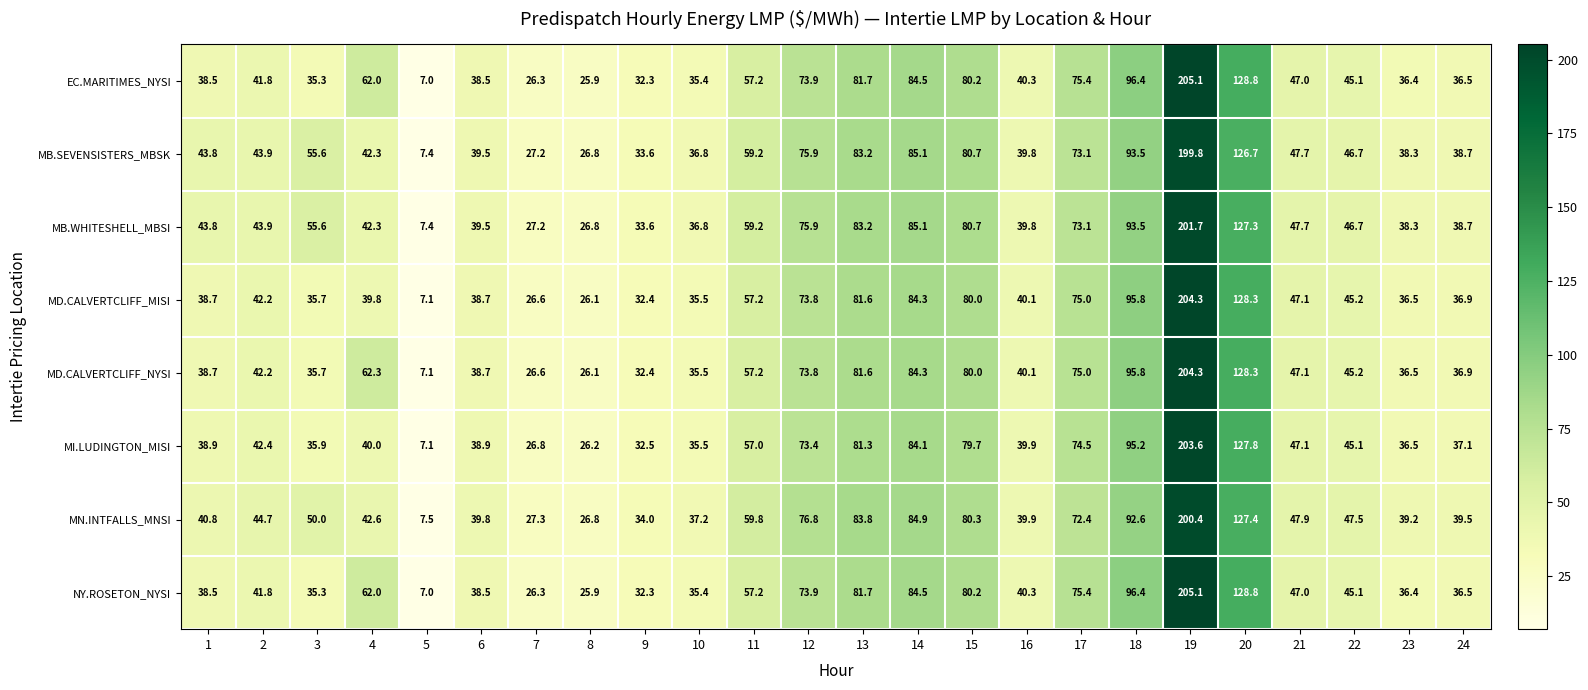

Where does the MN.INTFALLS_MNSI series first go above 47?

3